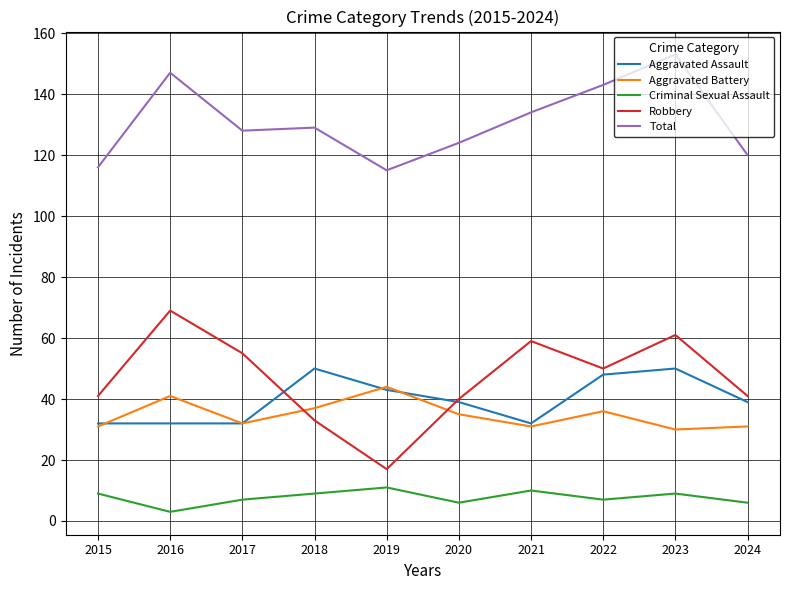

How many distinct data groups are displayed?

5